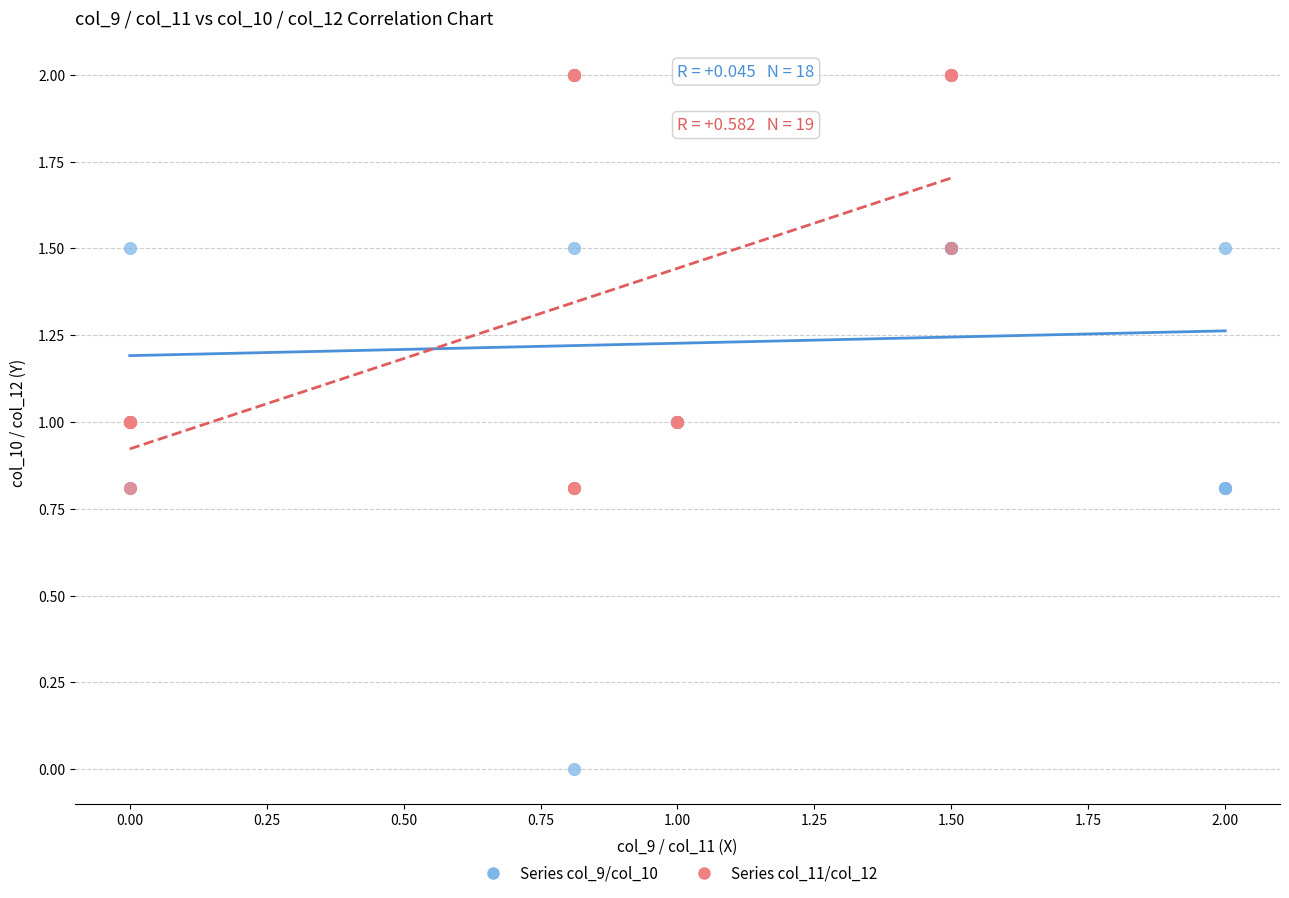

What are all the series names shown in the legend?

Series col_9/col_10, Series col_11/col_12